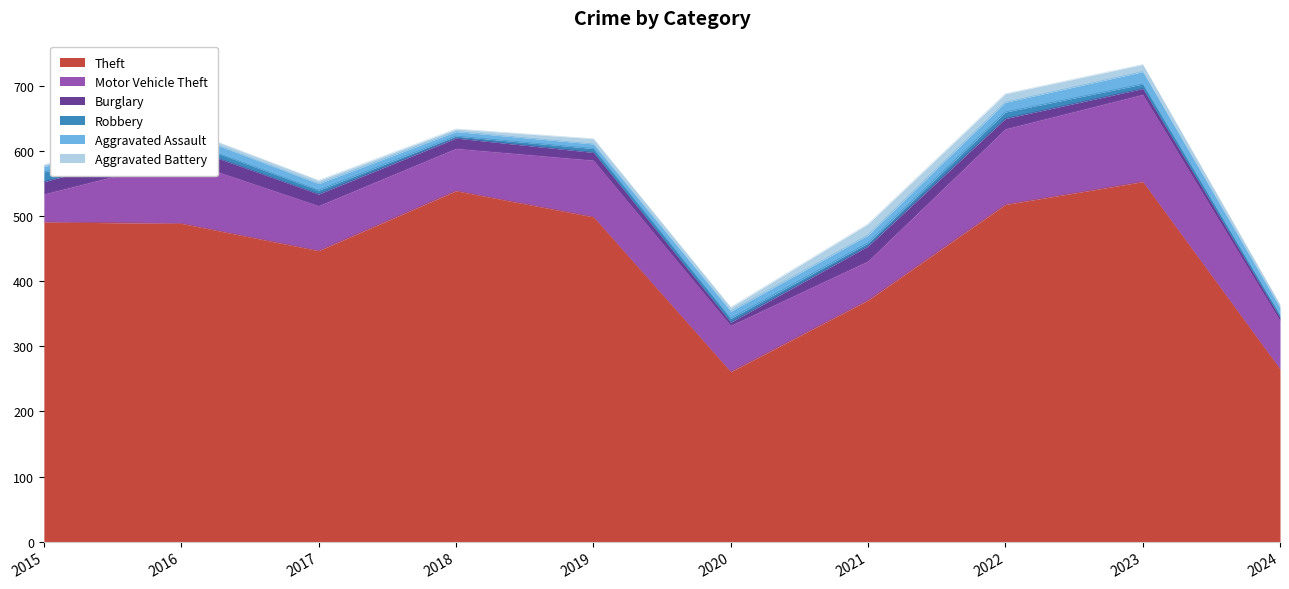

At which category does the chart reach its minimum across all series?

2018